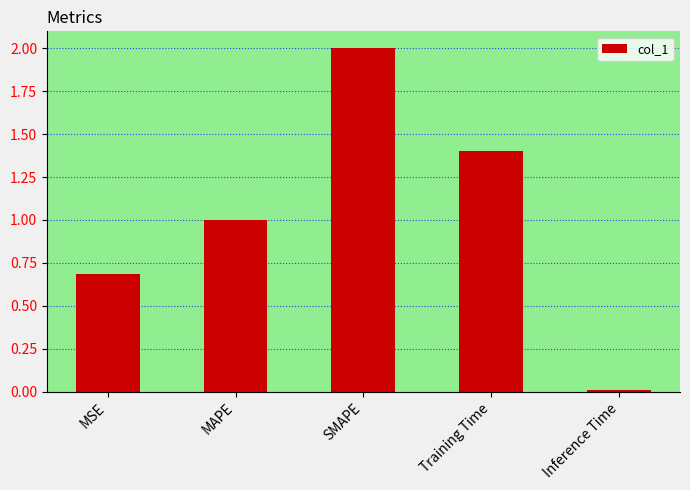

Rank the categories by value from highest to lowest.

SMAPE, Training Time, MAPE, MSE, Inference Time